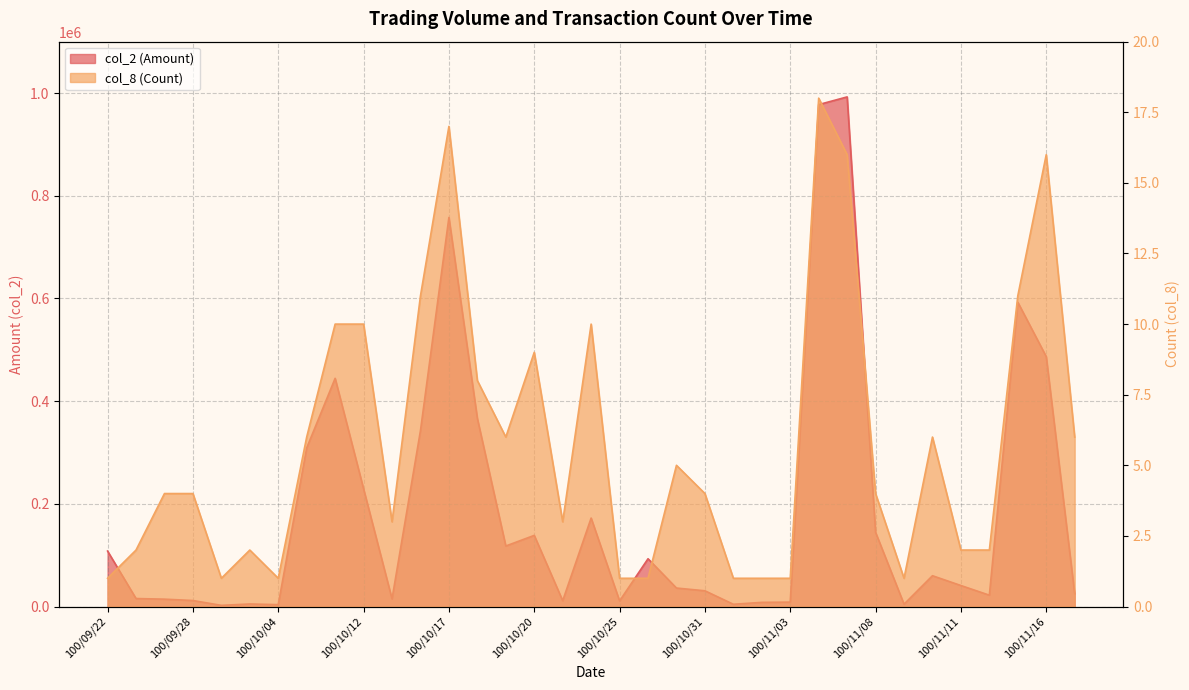

Reading left to right, list all the values displayed in this chart.

col_2 (Amount): 108000	15550	14340	11690	2280	4980	3660	308880	444400	229110	14850	342480	757670	366310	117850	138550	11320	172280	10890	93060	36000	30650	4400	8100	8600	977440	992430	144420	4550	60000	40900	22100	592660	486610	25070
col_8 (Count): 1	2	4	4	1	2	1	6	10	10	3	11	17	8	6	9	3	10	1	1	5	4	1	1	1	18	16	4	1	6	2	2	11	16	6